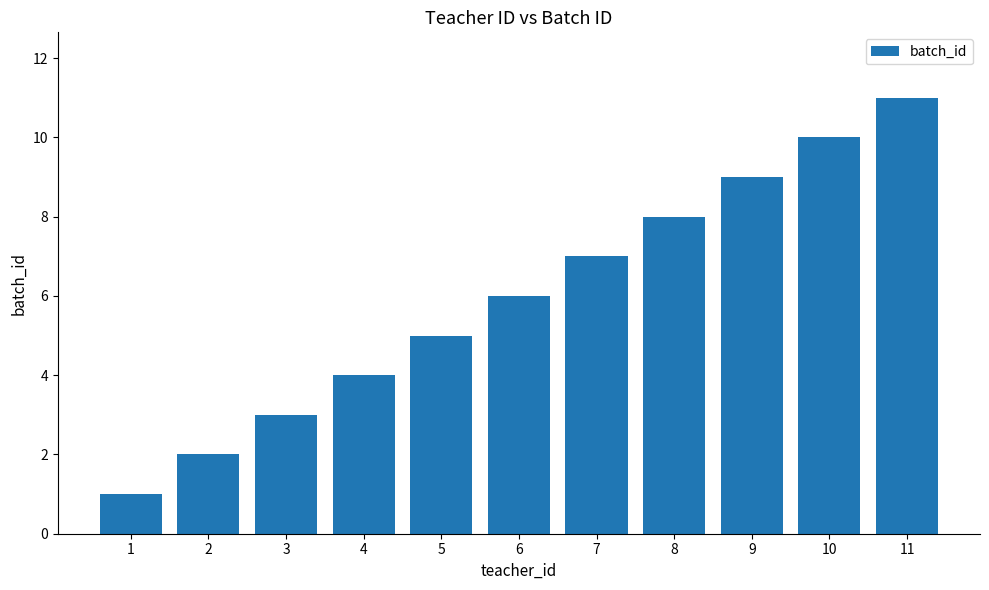

What is the sum of all values?

66